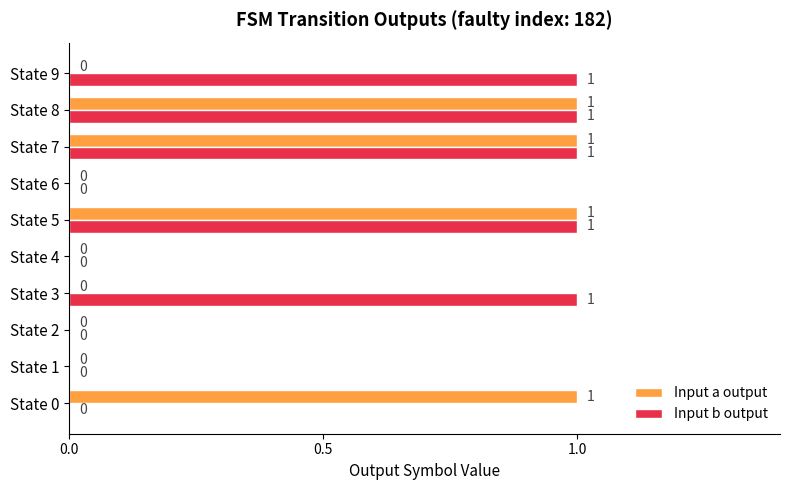

The Input a output series shows 0 at State 1. True or false?

True